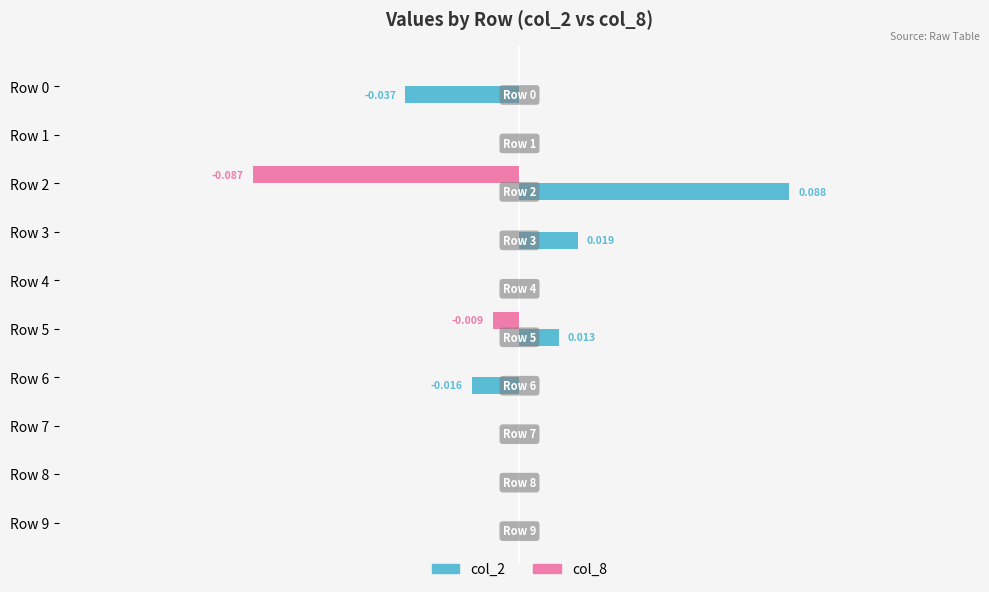

What are all the series names shown in the legend?

col_2, col_8